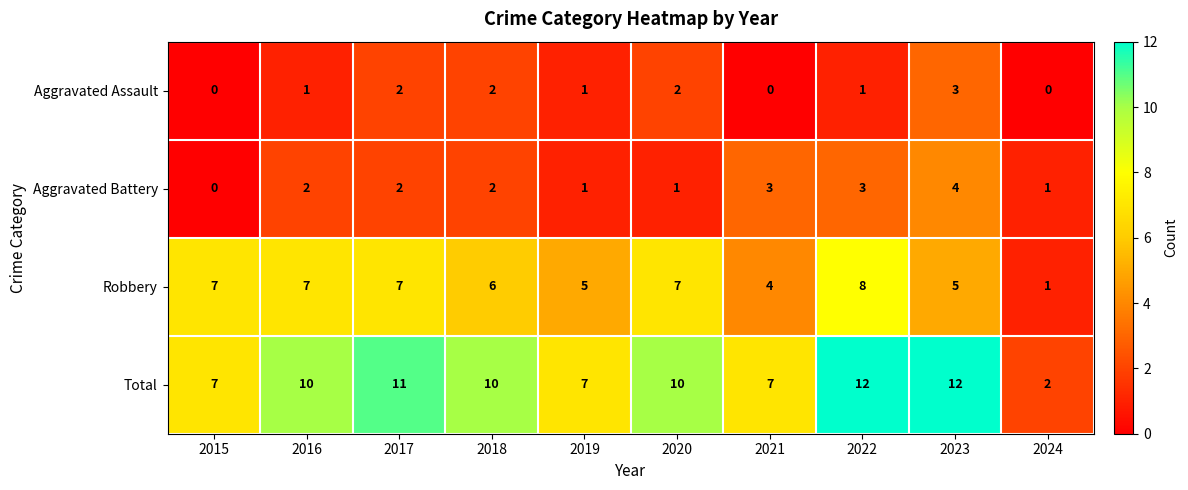

How many distinct data groups are displayed?

4